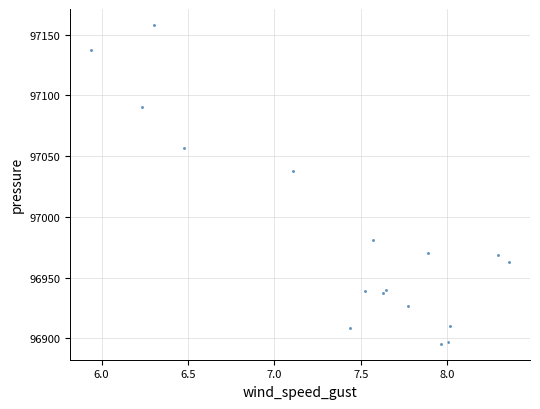

What is the range of X values (max minus min)?

2.4